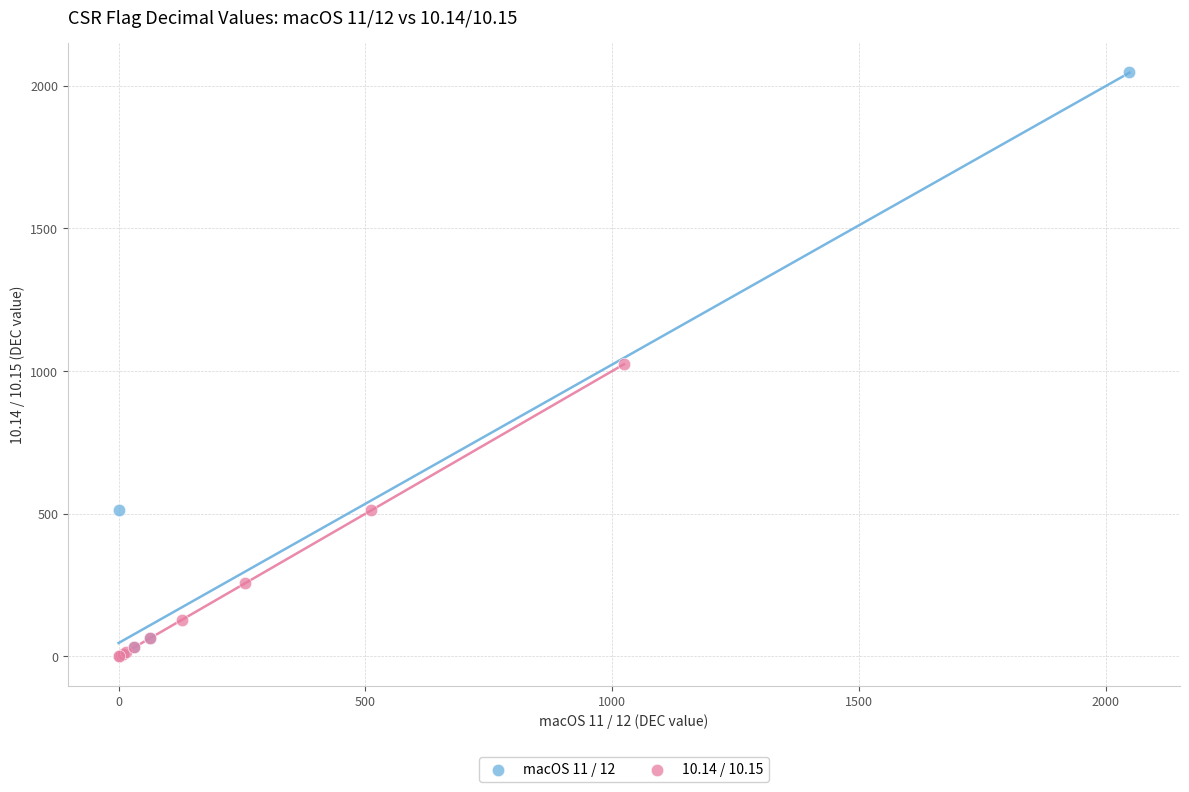

Which series contains the highest Y value?

macOS 11 / 12